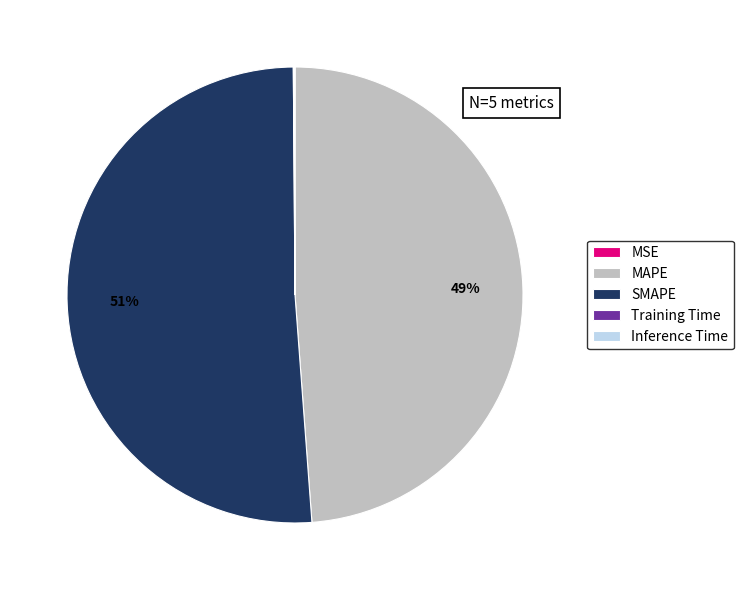

Is there a majority slice in this chart?

Yes